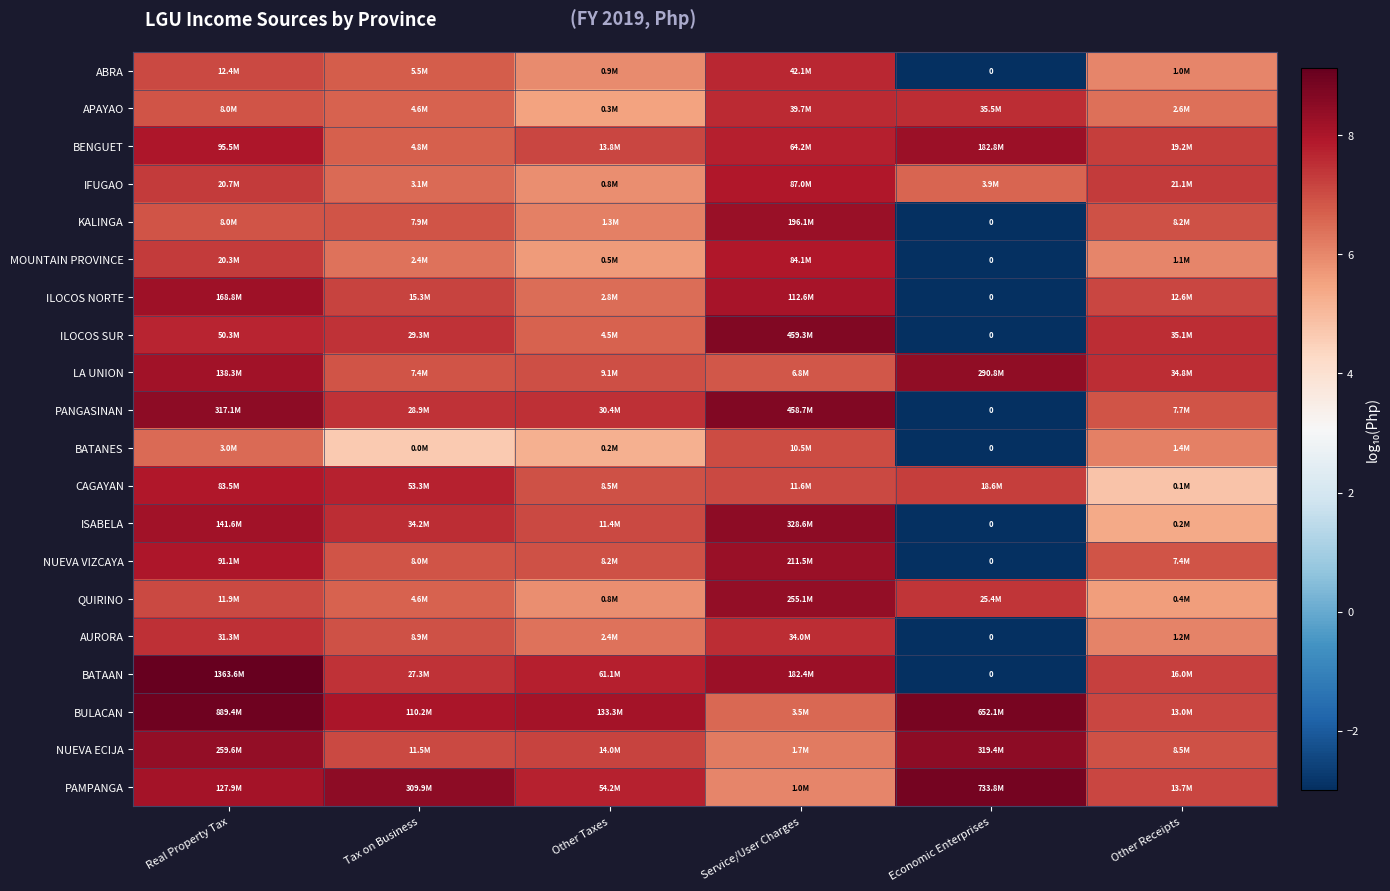

At which category is the sum across all series the highest?

Real Property Tax